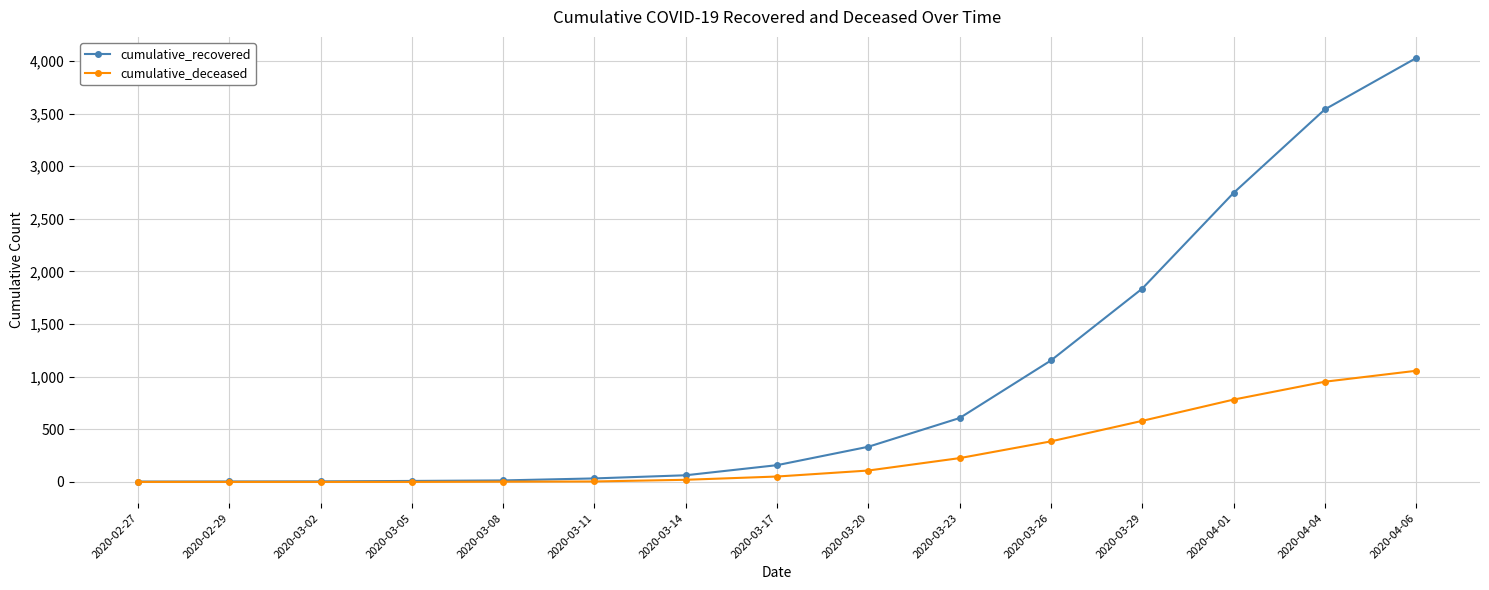

Which series has the widest spread of values?

cumulative_recovered